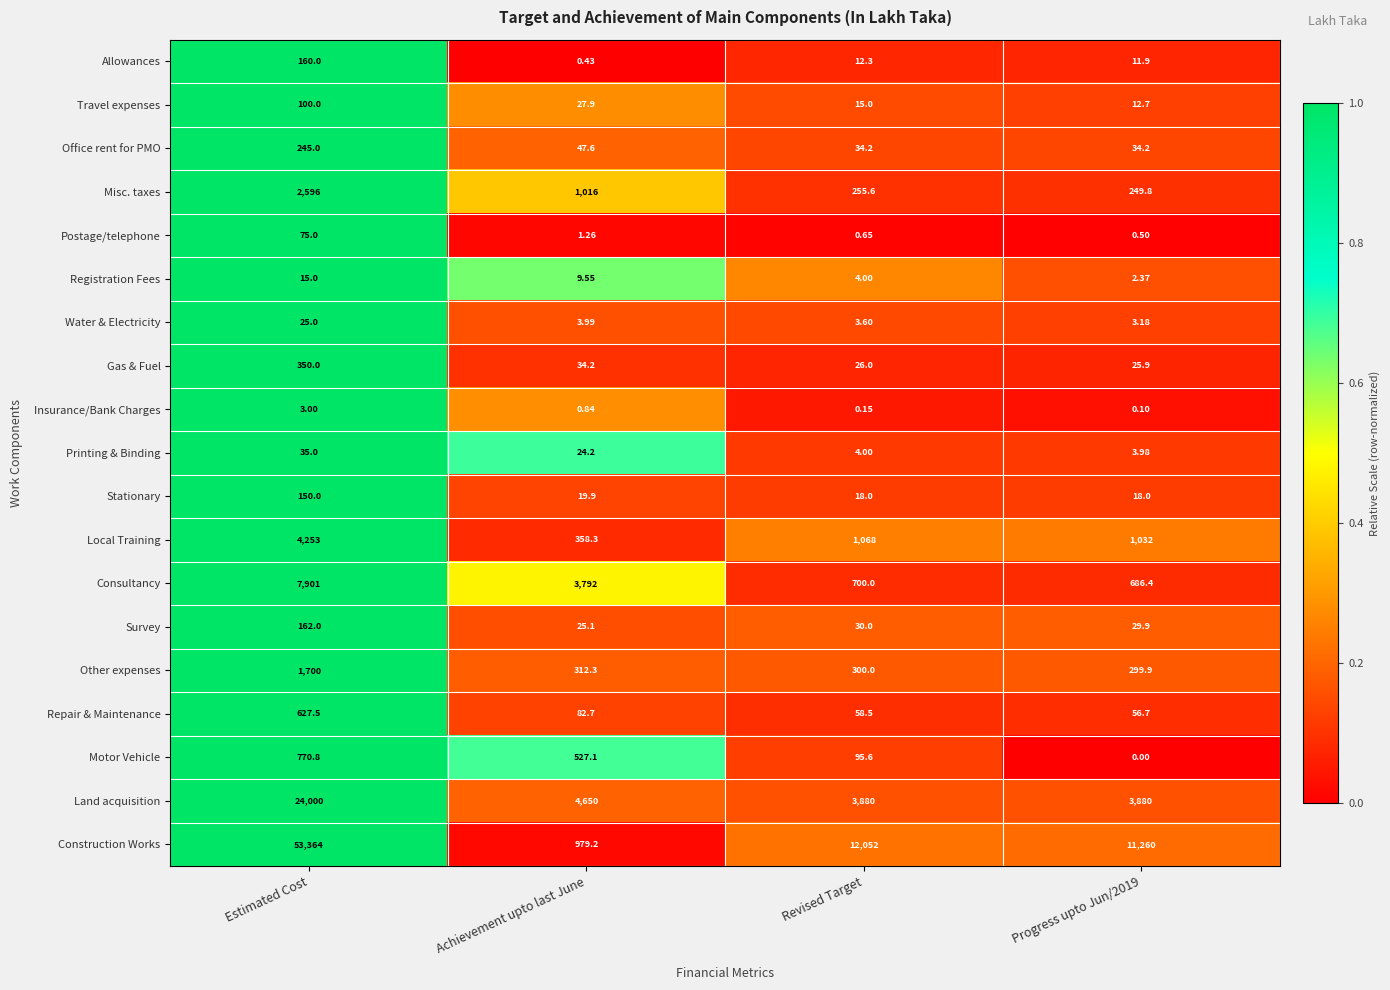

Where is Insurance/Bank Charges nearest to the value 1?

Achievement upto last June